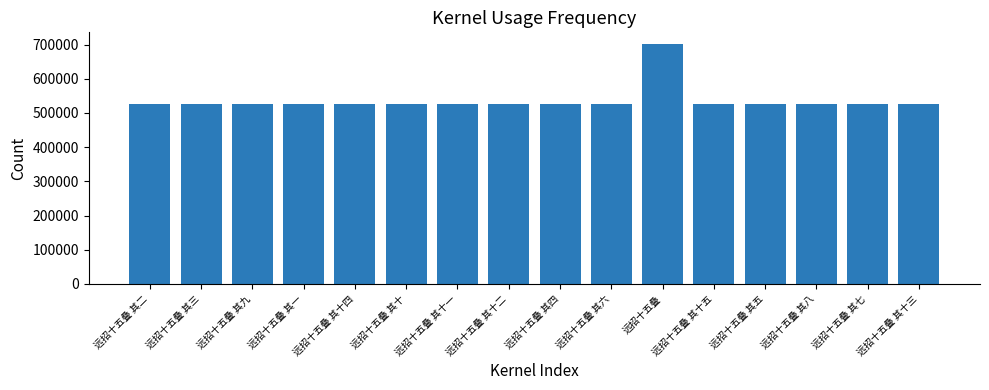

What is the label of the 12th bar from the right?

远招十五叠 其十四